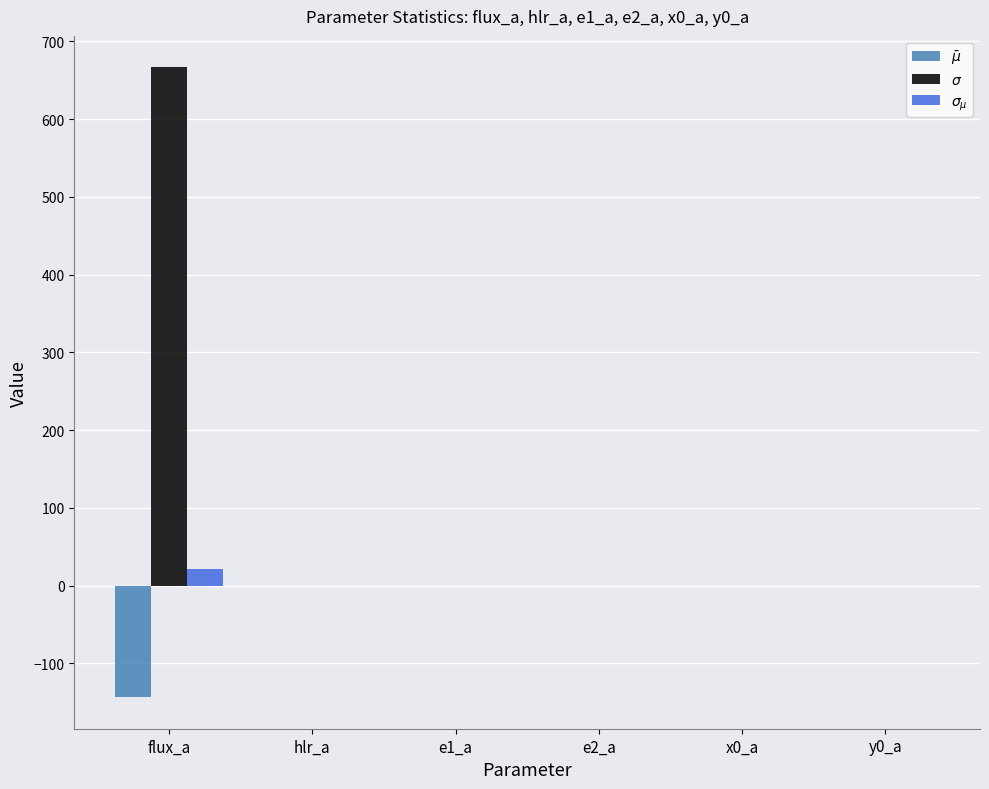

Which category has the highest value across all series?

flux_a